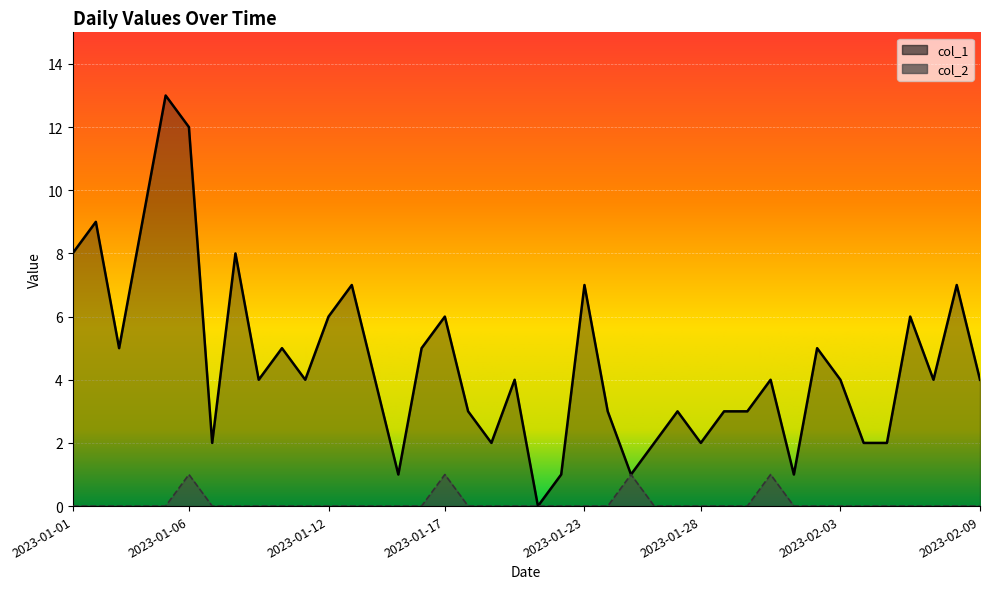

Which series has the largest range (max minus min)?

col_1